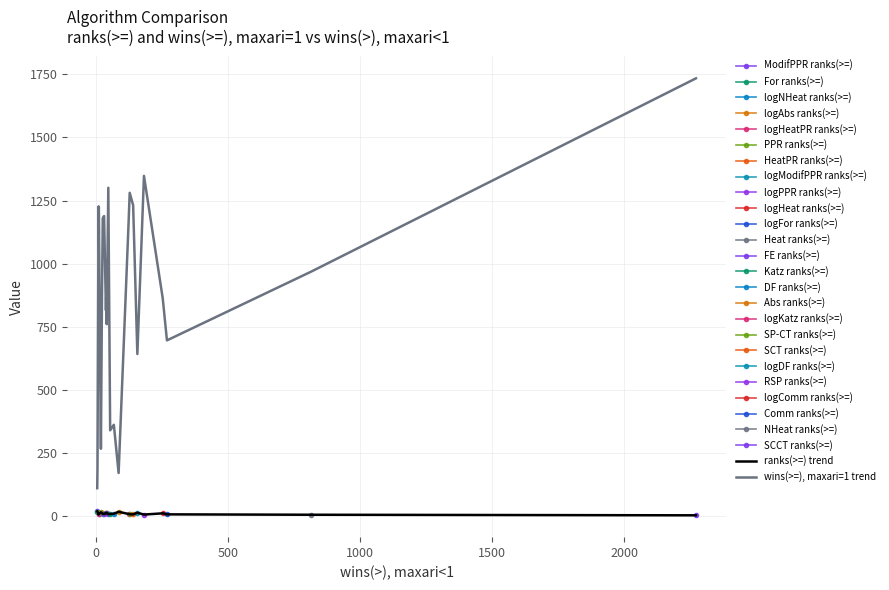

Is the value of ranks(>=) trend at 2500 greater than the value of wins(>=), maxari=1 trend at 1000?

No